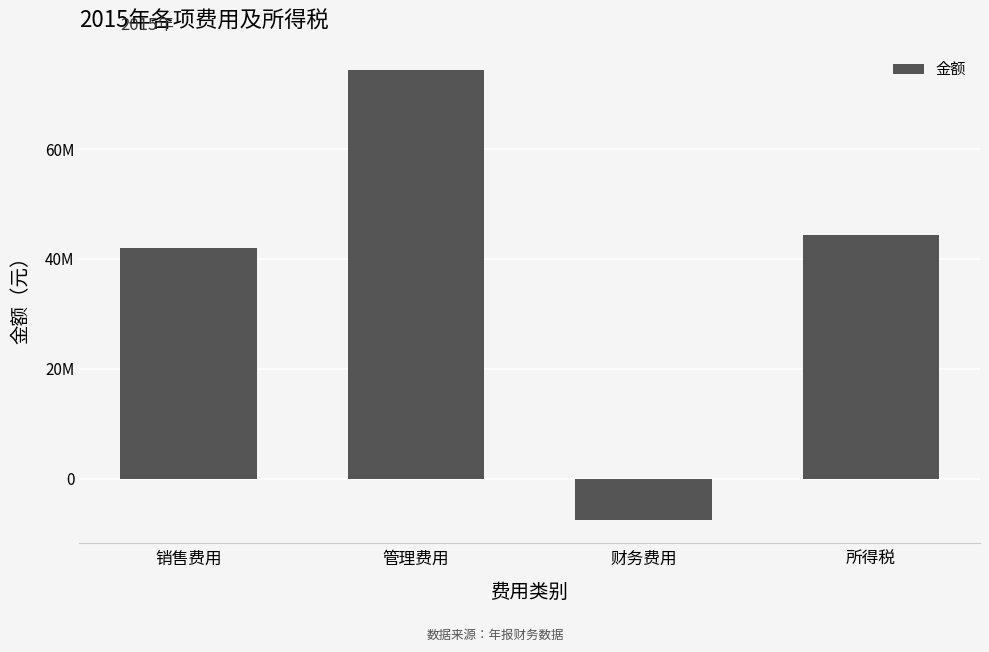

Does the chart contain stacked bars?

No